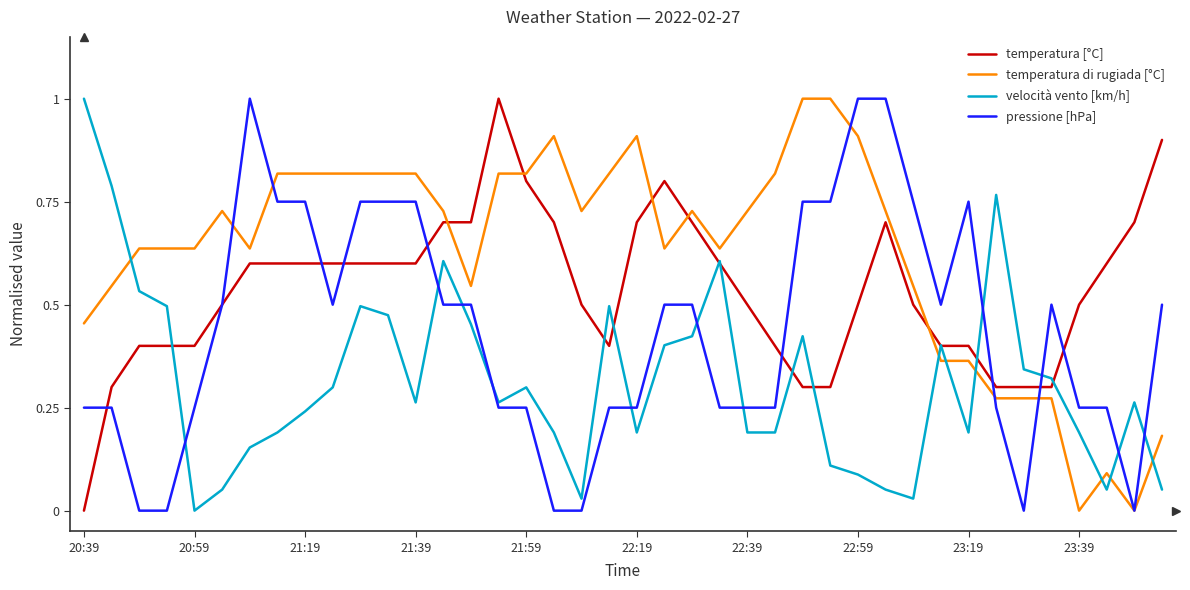

True or false: temperatura di rugiada [°C] and velocità vento [km/h] cross at least once.

True